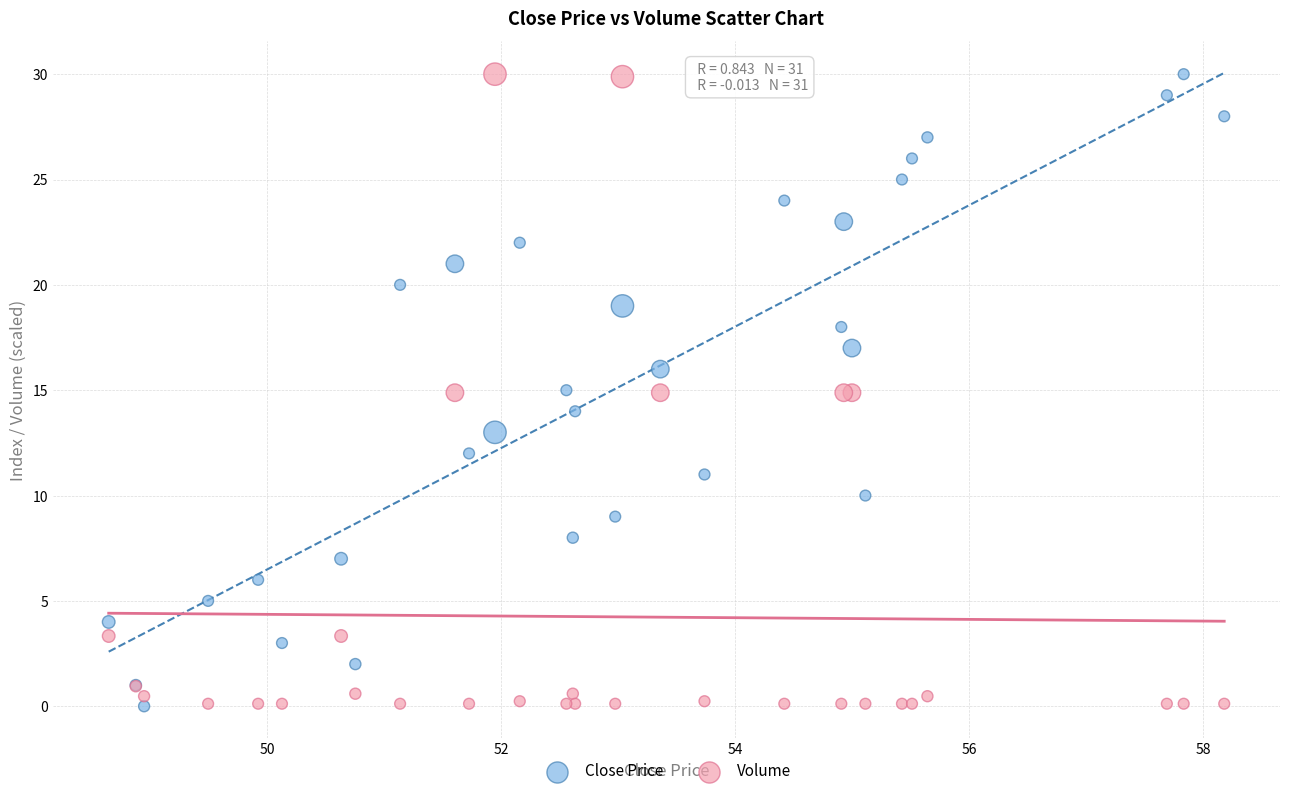

What is the X range (max minus min) for the scatter plot?

9.5